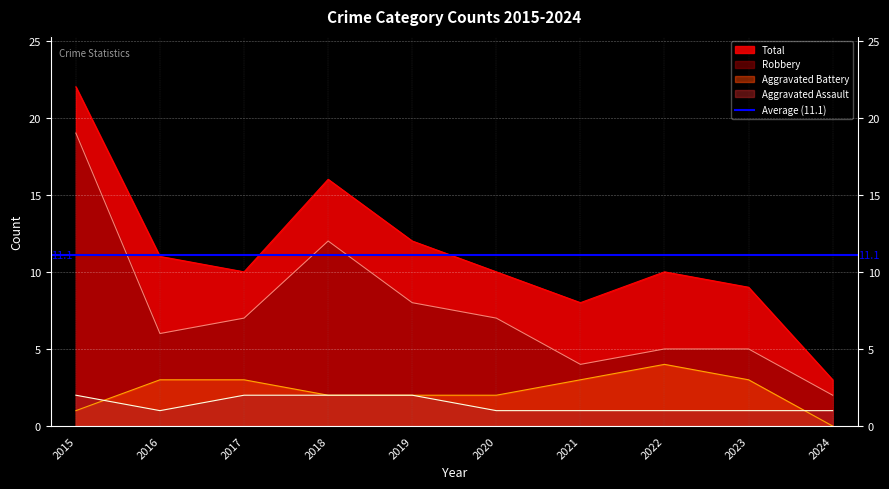

At which category does the chart reach its minimum across all series?

2024